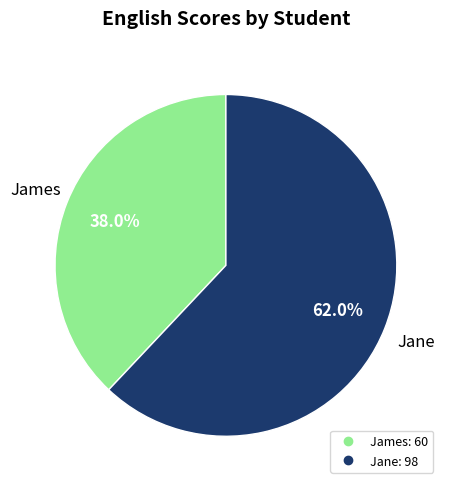

To the nearest percent, what is the combined percentage of Jane and James?

100%